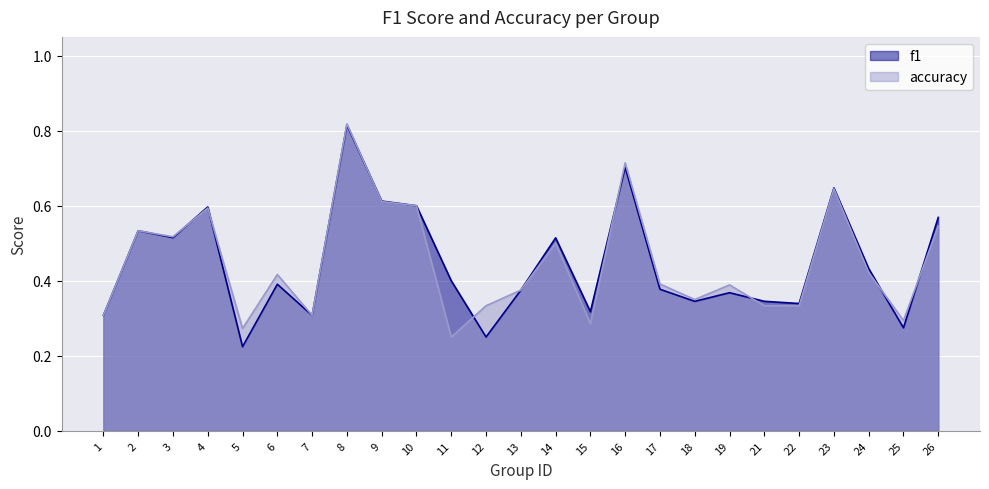

How many accuracy values are between 0 and 1?

25